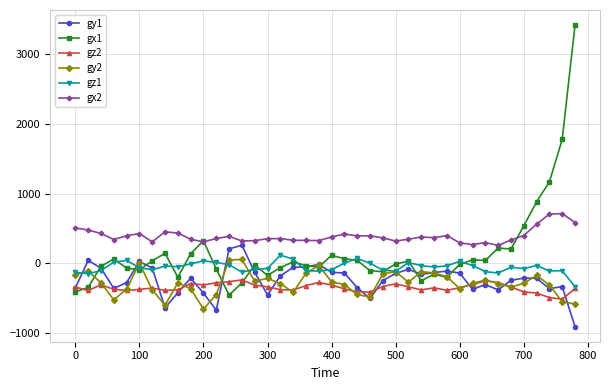

At how many categories does at least one series exceed 2866?

1